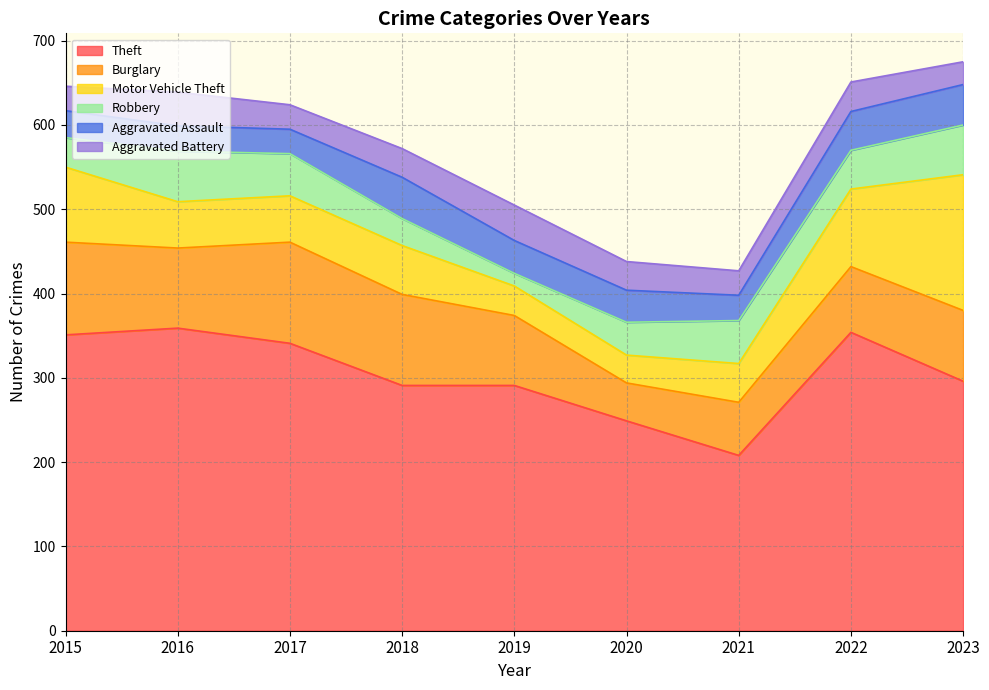

What is the difference between the highest and lowest values at 2019?

276